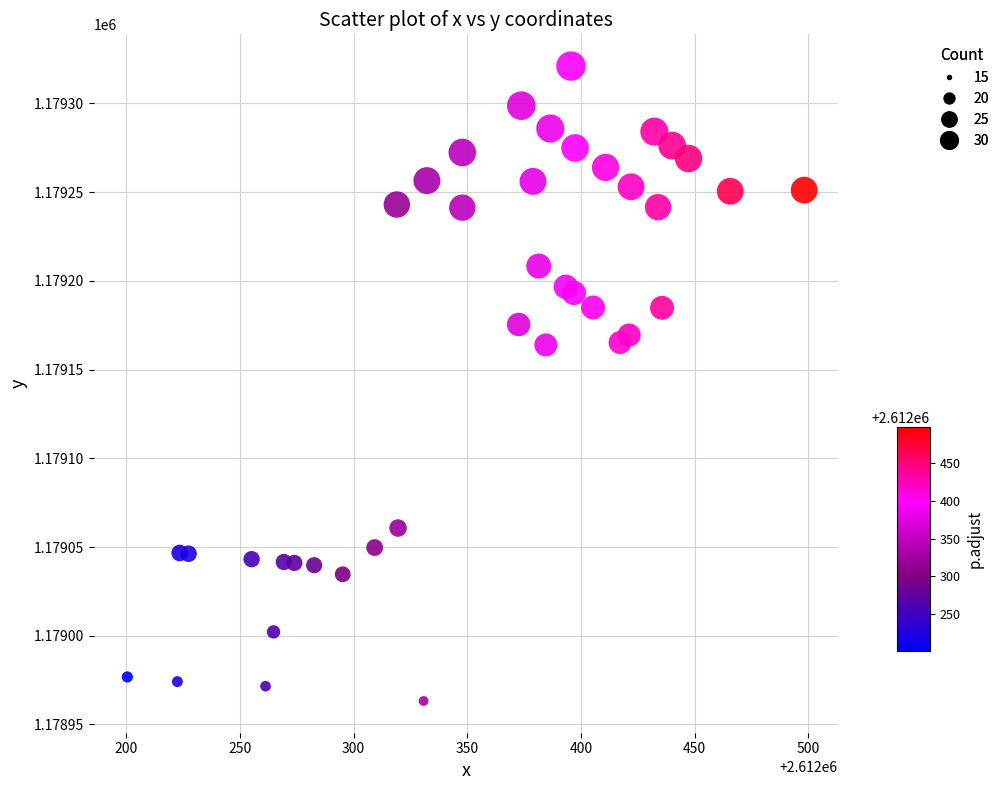

What is the range of X values (max minus min)?

297.5